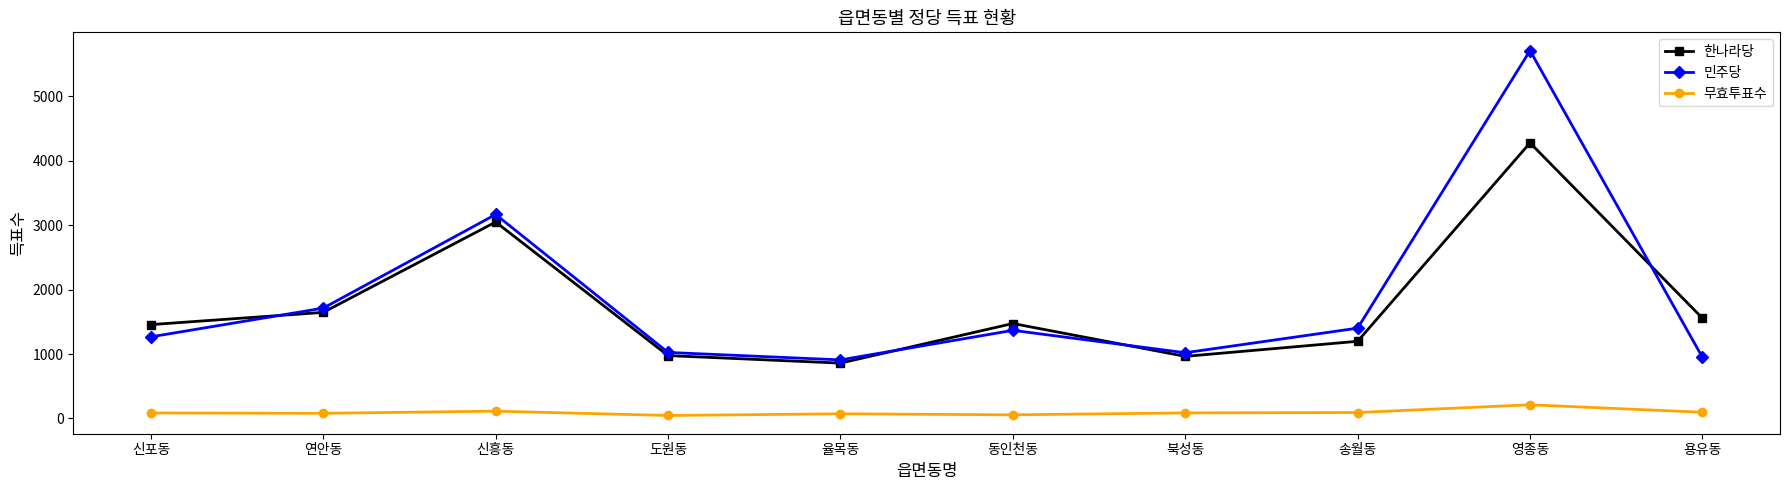

Which label corresponds to the largest value in the chart?

영종동